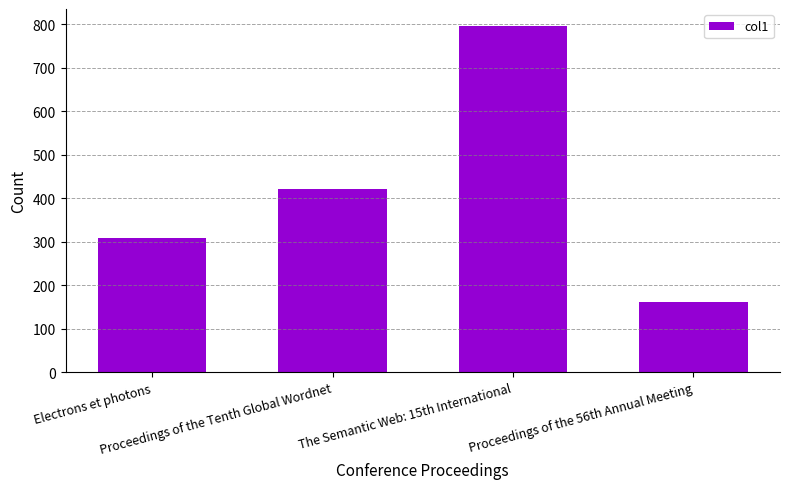

Does the chart contain any negative values?

No